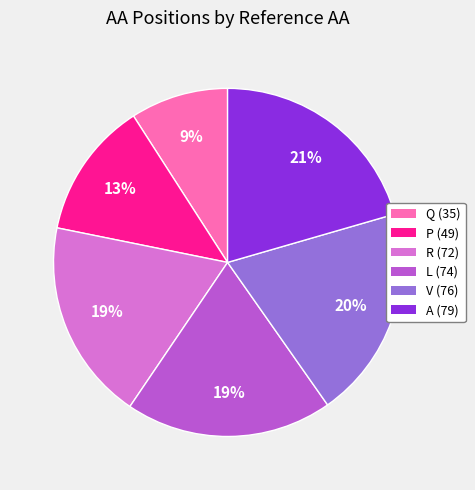

To the nearest percent, what is the difference between the P (49) and V (76) slice percentages?

7%